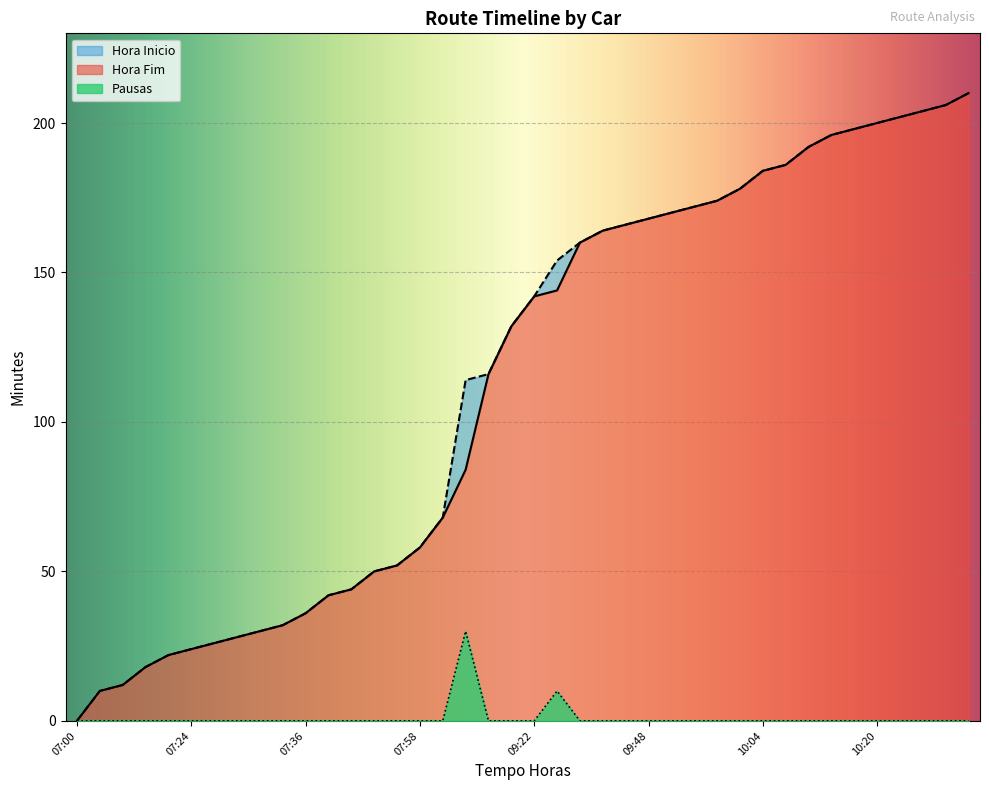

Rank the series by their maximum value, from highest to lowest.

Hora Inicio, Hora Fim, Pausas